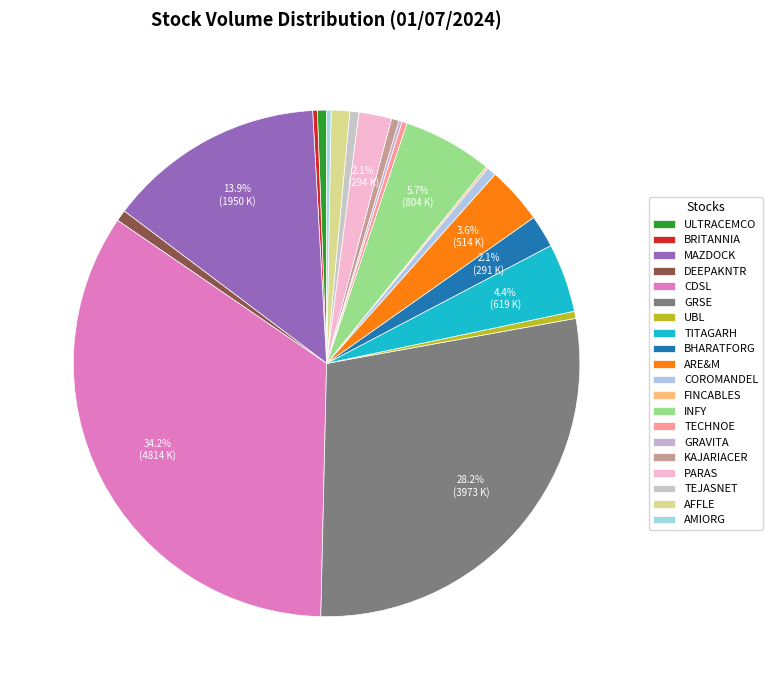

Is there any slice that represents more than half of the pie?

No